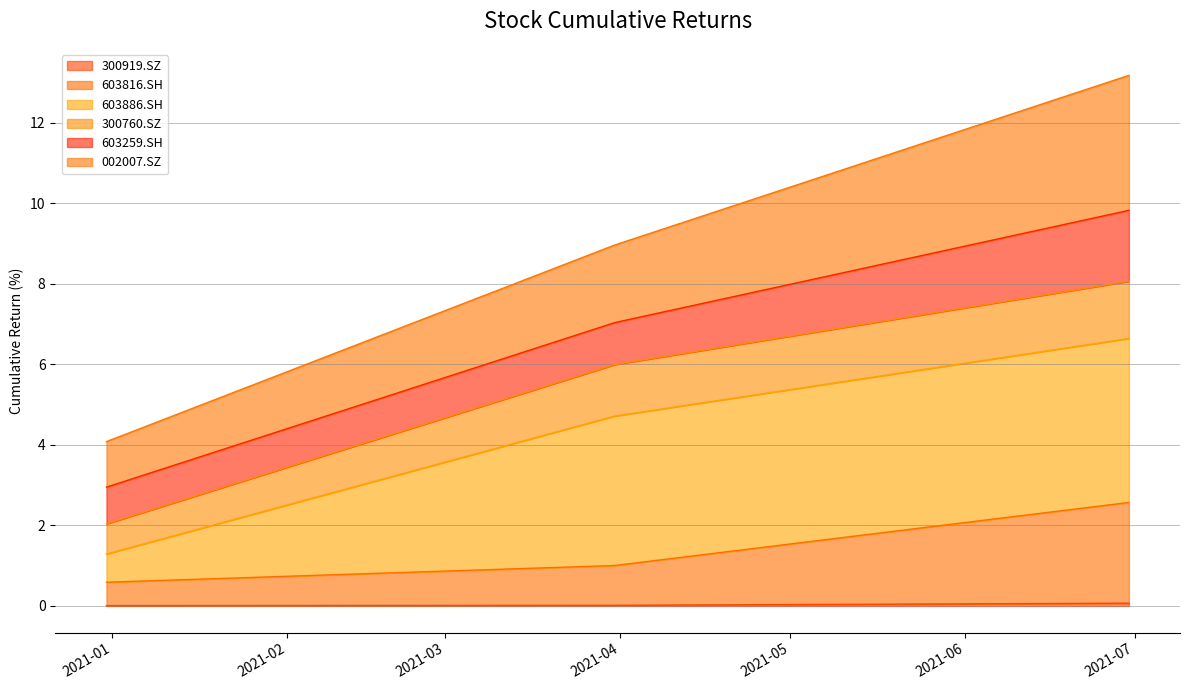

True or false: 300919.SZ has a value of 0.0 at 2020-12-31.

True